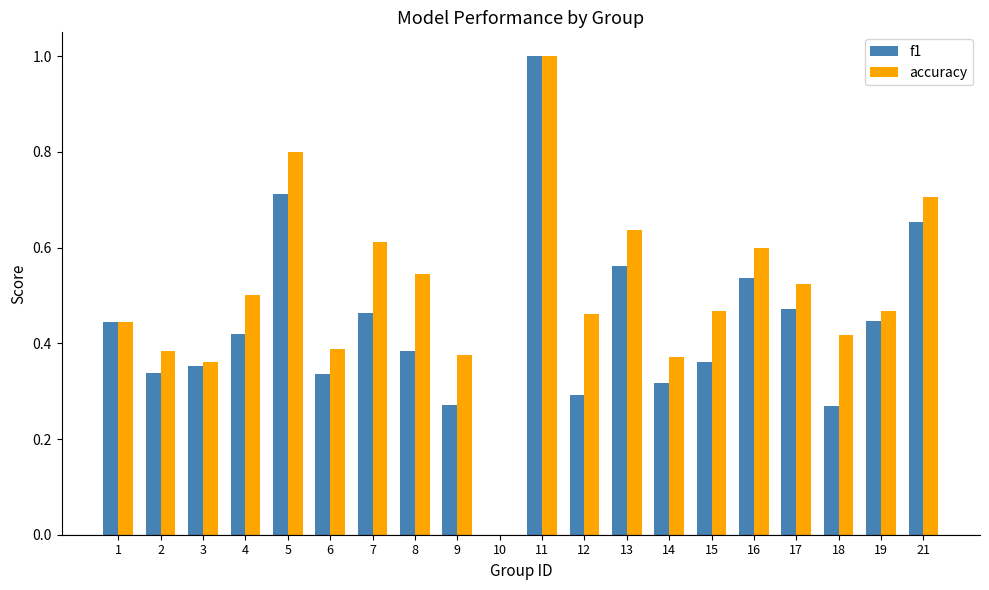

What is the sum of all accuracy values?

10.1